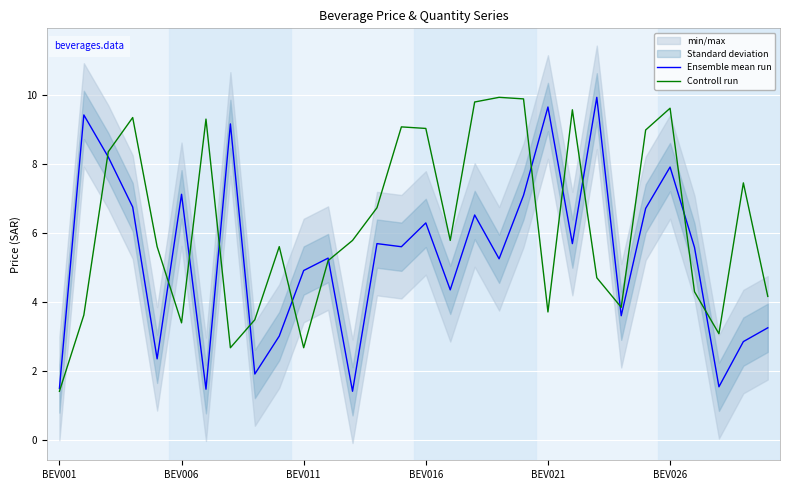

How many lines are shown in the chart?

2